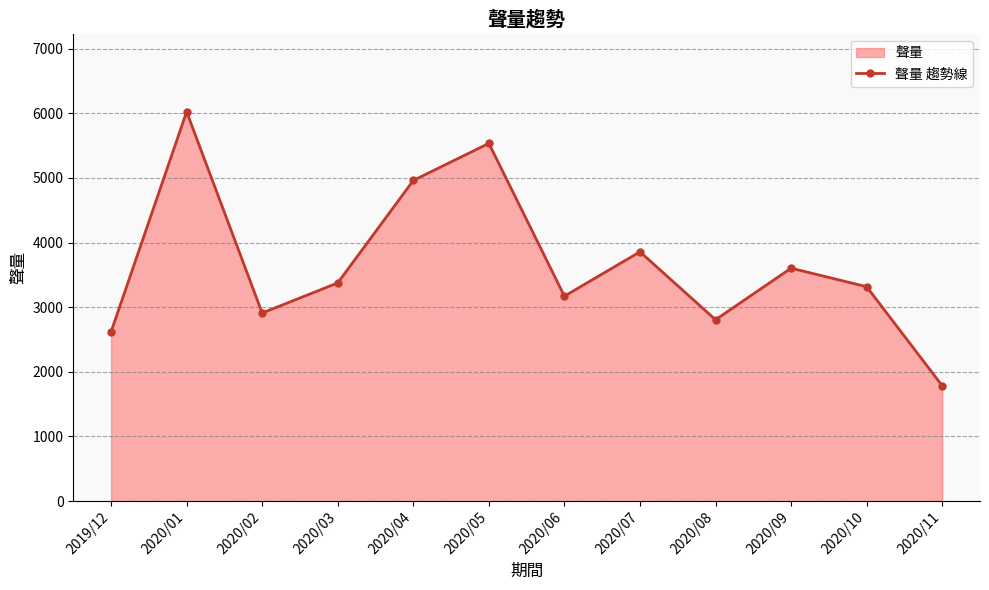

What is the label of the 9th point from the right?

2020/03